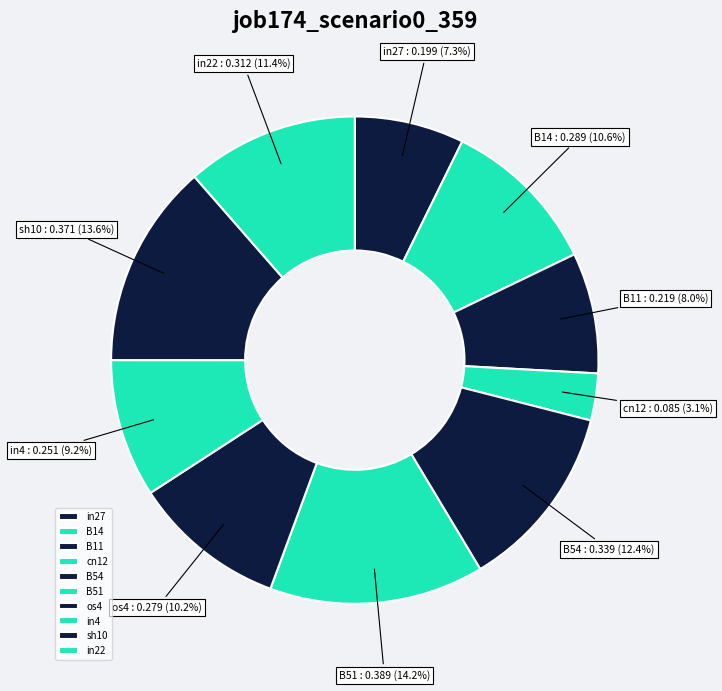

Combined, do sh10 and in27 account for over 50%?

No